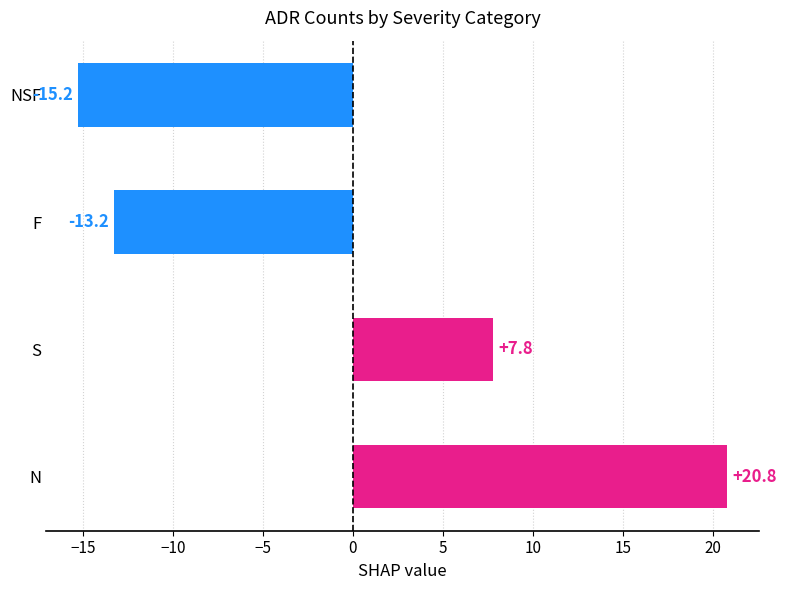

Where is the data nearest to the value 2?

S